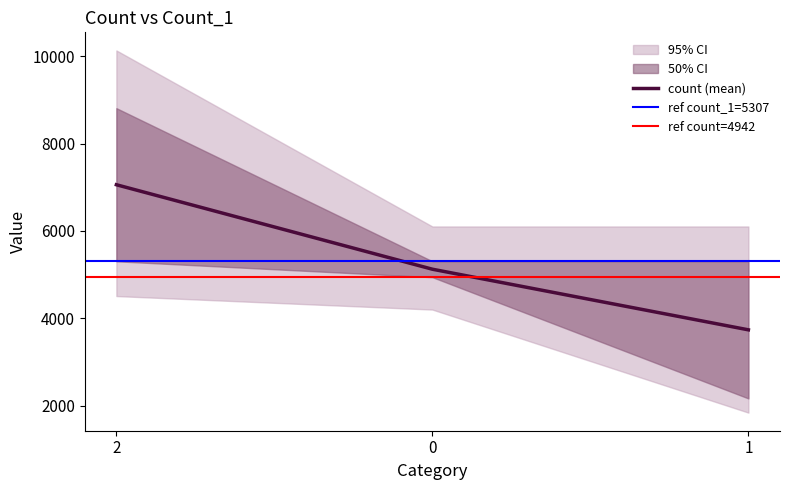

How many data points are less than 5124?

1